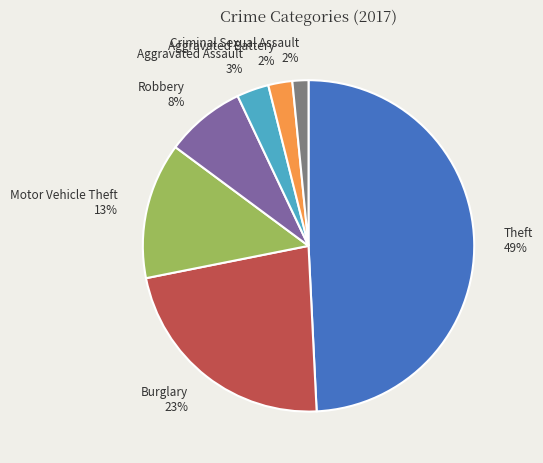

Which has a higher value, Aggravated Battery or Aggravated Assault?

Aggravated Assault